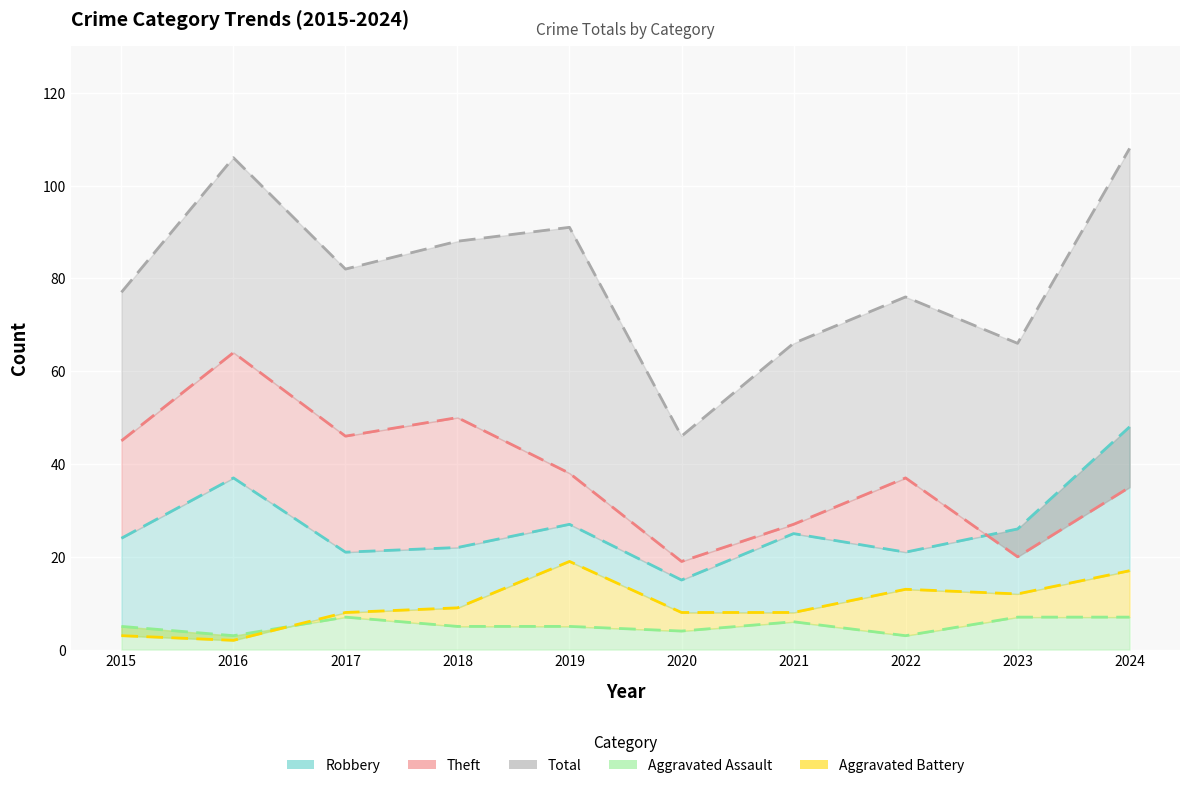

List the labels in order of Total value, largest first.

2024, 2016, 2019, 2018, 2017, 2015, 2022, 2021, 2023, 2020